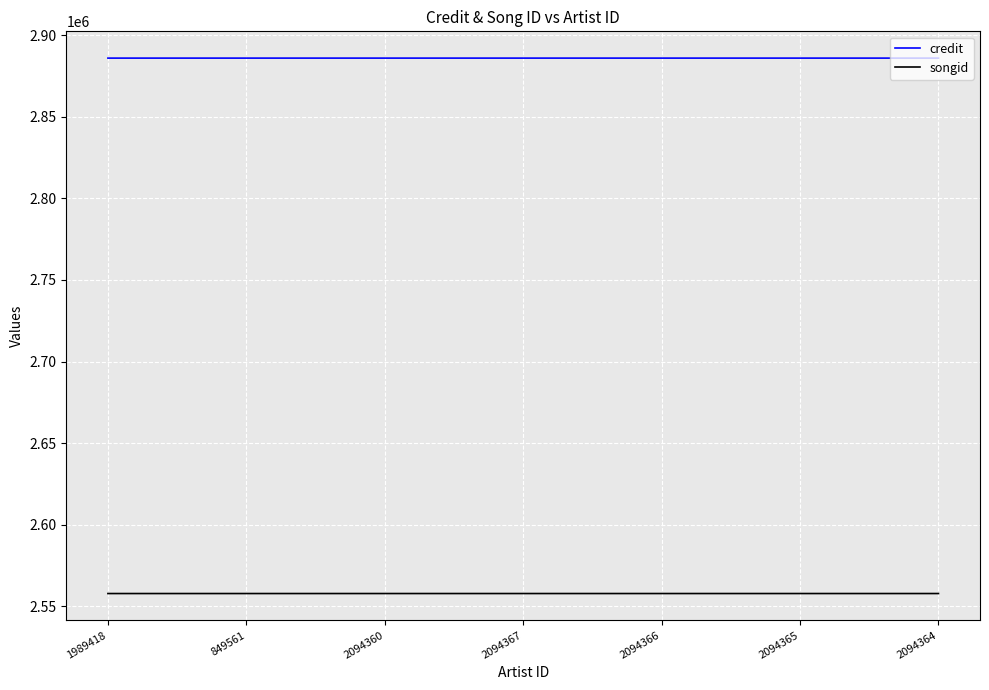

What are all the series names shown in the legend?

credit, songid